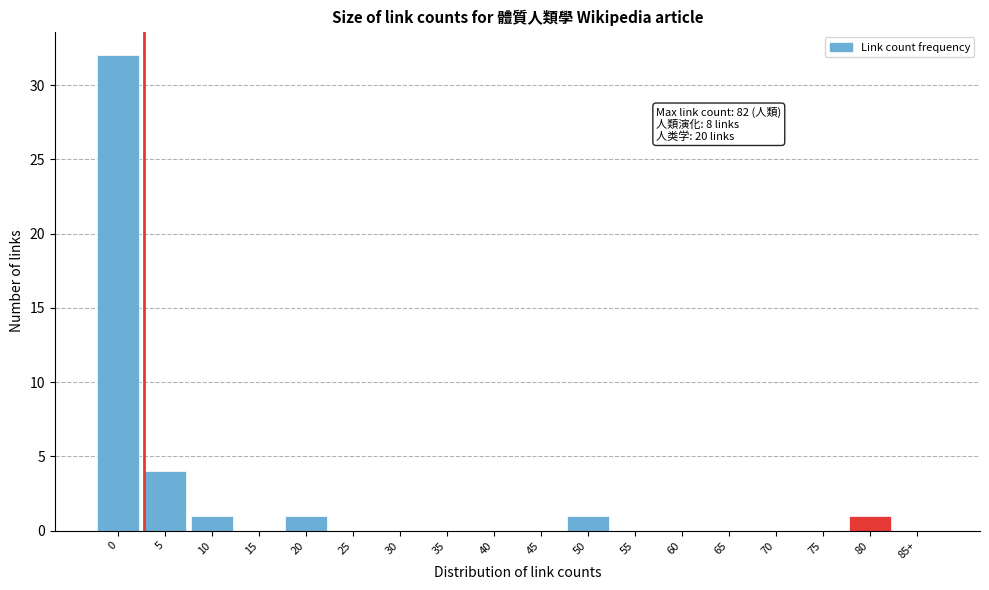

Reading left to right, extract all data points from this chart.

0=32	5=4	10=1	15=0	20=1	25=0	30=0	35=0	40=0	45=0	50=1	55=0	60=0	65=0	70=0	75=0	80=1	85+=0